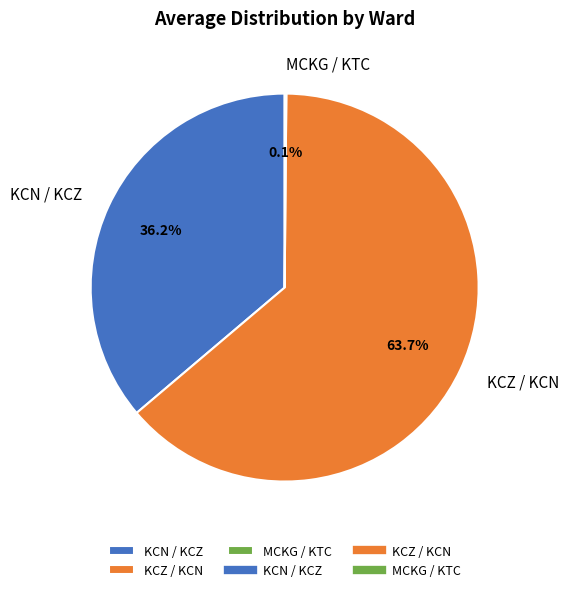

Which category has the biggest portion of the pie?

KCZ / KCN